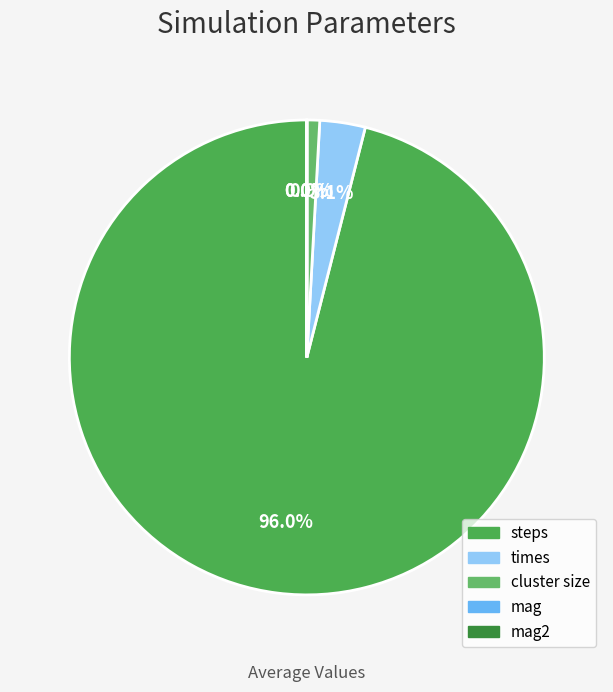

Is there any slice that represents more than half of the pie?

Yes